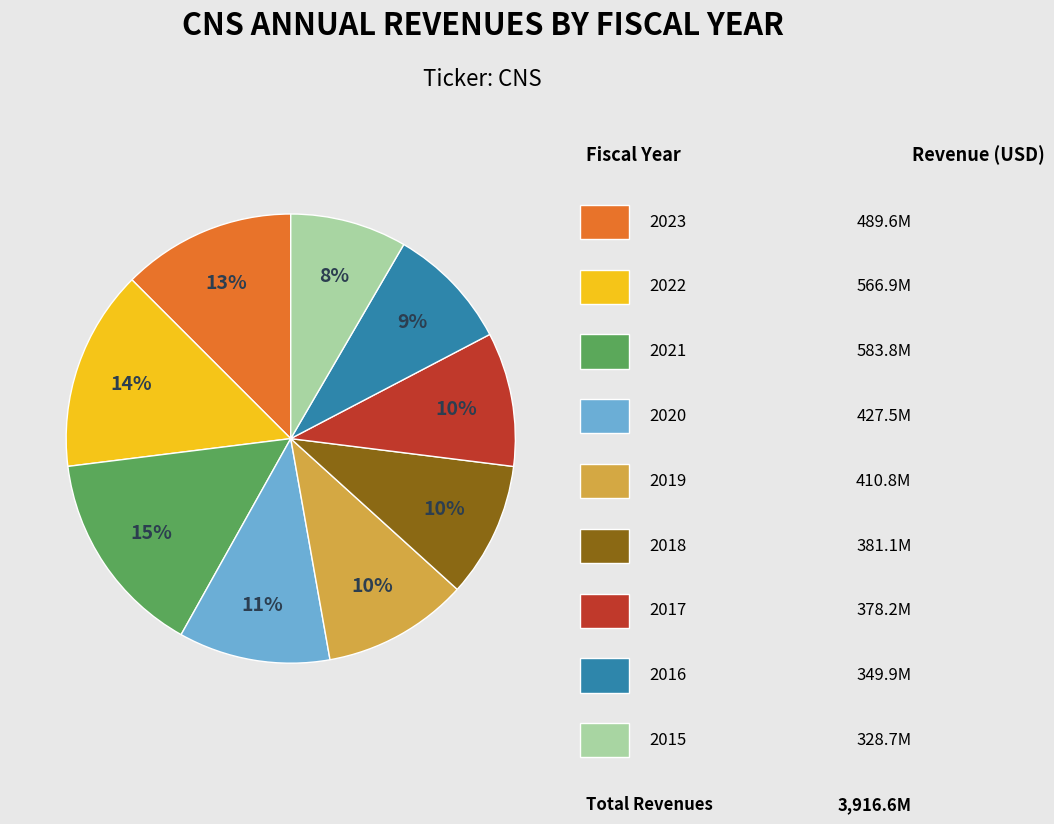

To the nearest percent, what is the average slice percentage?

11%